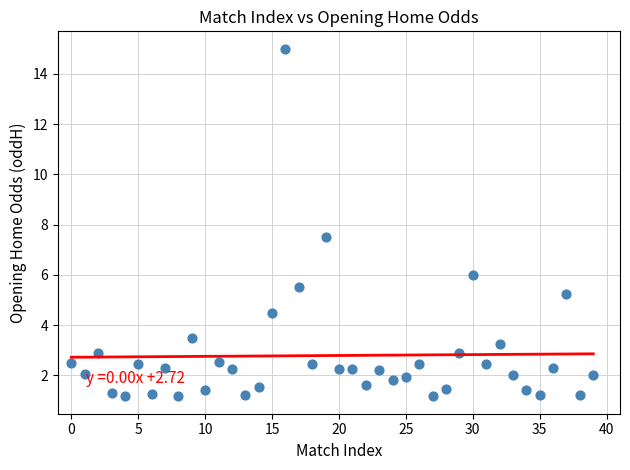

What is the range of Y values (max minus min)?

13.8